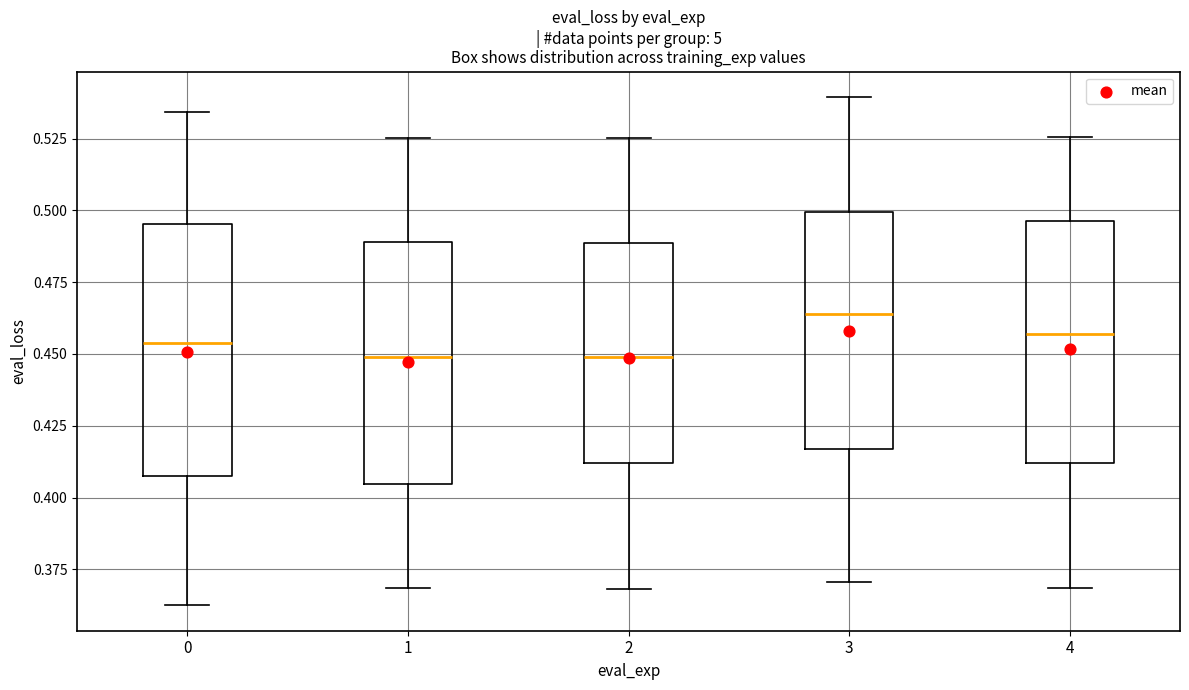

Reading left to right, transcribe this box plot: for each box, give where its median line is, the range the box spans, and where its two whiskers end, as read against the y-axis. The values are not printed on the chart, so give them approximately, as read against the axis.

0: median 0.455, box 0.410 to 0.495, whiskers 0.365 to 0.535
1: median 0.450, box 0.405 to 0.490, whiskers 0.370 to 0.525
2: median 0.450, box 0.410 to 0.490, whiskers 0.370 to 0.525
3: median 0.465, box 0.415 to 0.500, whiskers 0.370 to 0.540
4: median 0.455, box 0.410 to 0.495, whiskers 0.370 to 0.525